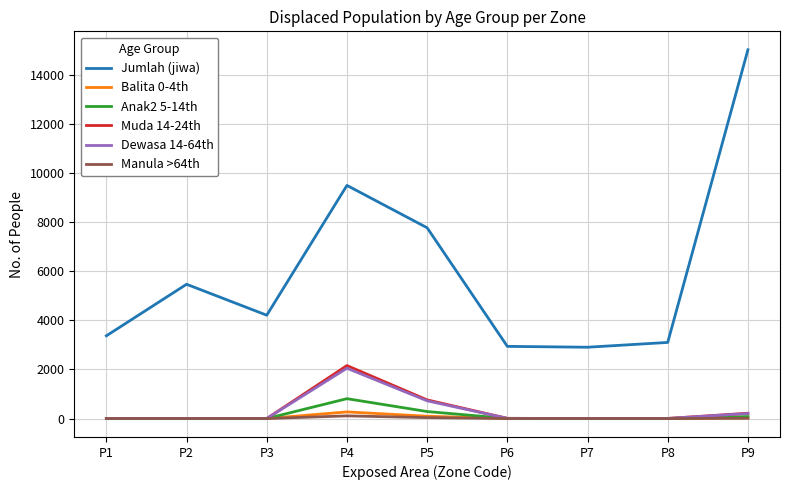

Which series has the largest range (max minus min)?

Jumlah (jiwa)